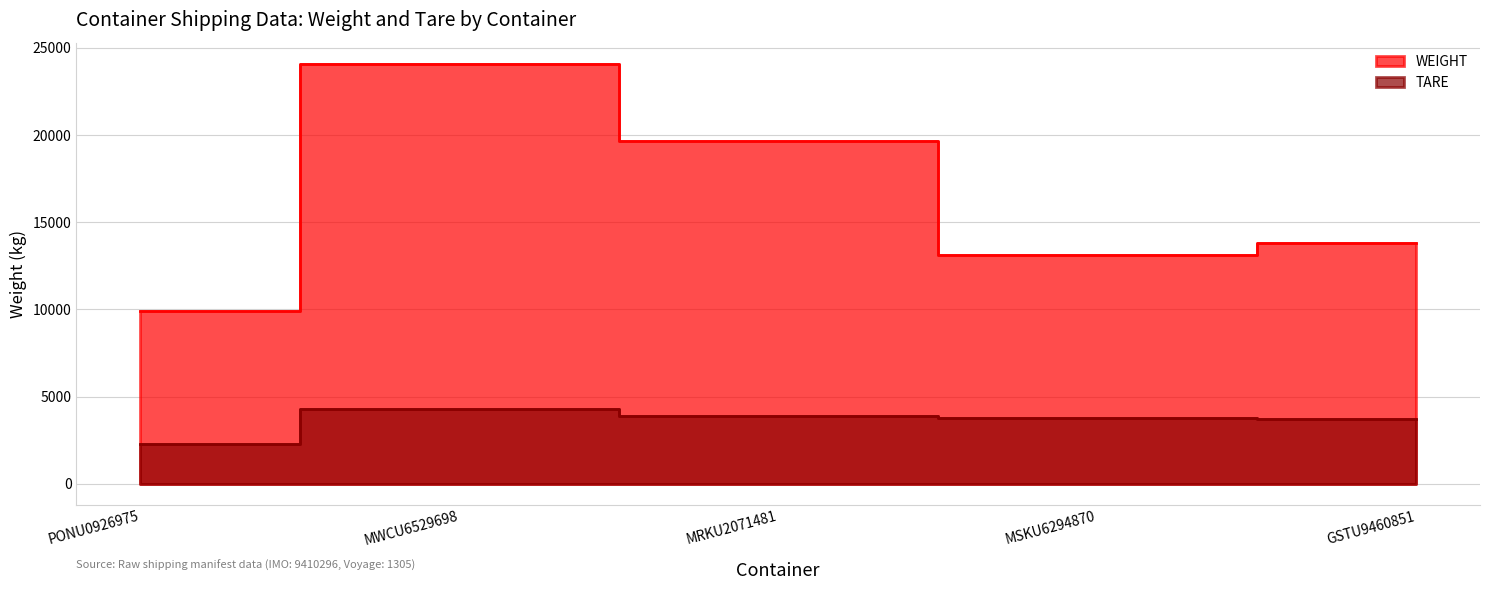

What is the maximum value shown in the chart?

24096.0